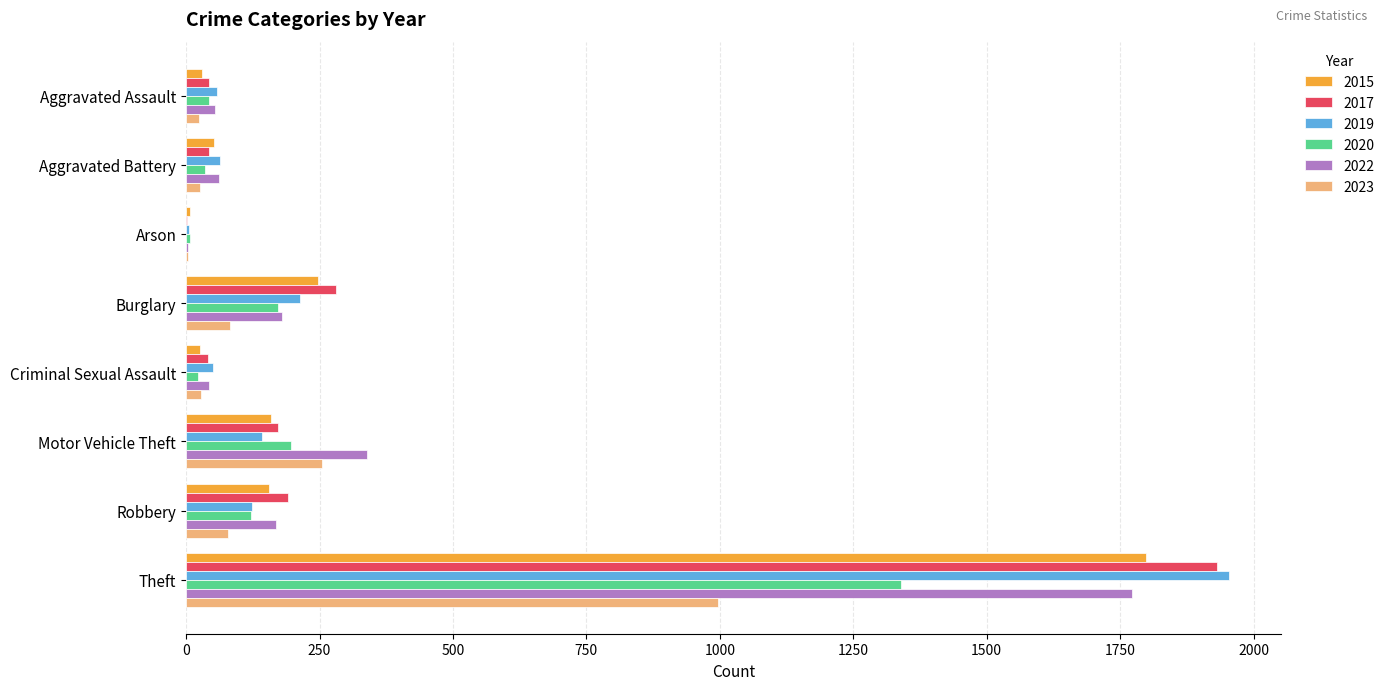

True or false: 2020 has a value of 196 at Motor Vehicle Theft.

True